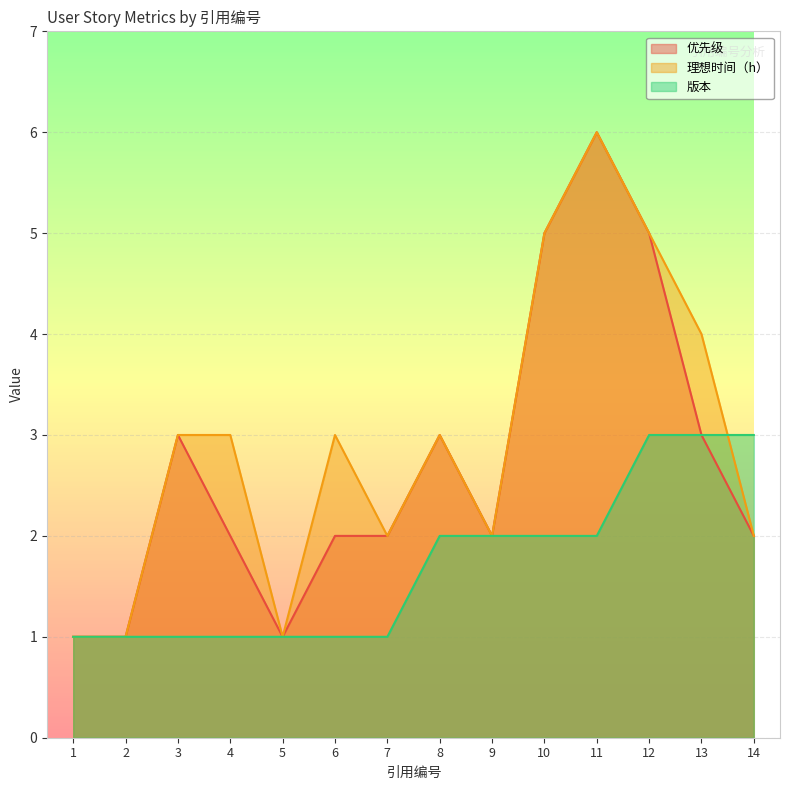

Does the chart display data point markers on the line(s)?

No